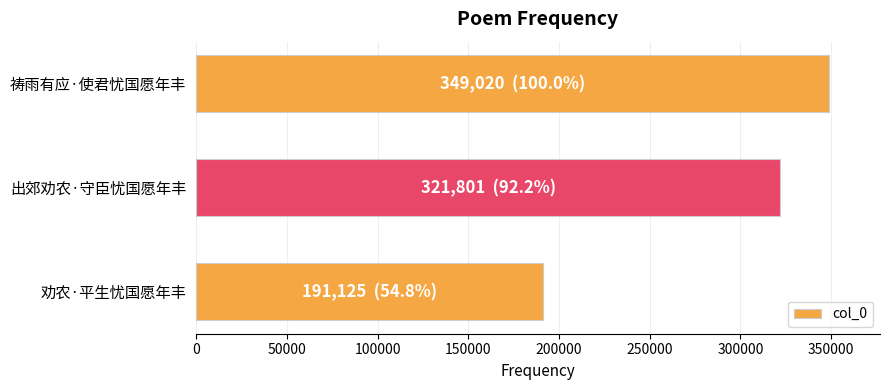

Rank the categories by value from highest to lowest.

祷雨有应·使君忧国愿年丰, 出郊劝农·守臣忧国愿年丰, 劝农·平生忧国愿年丰